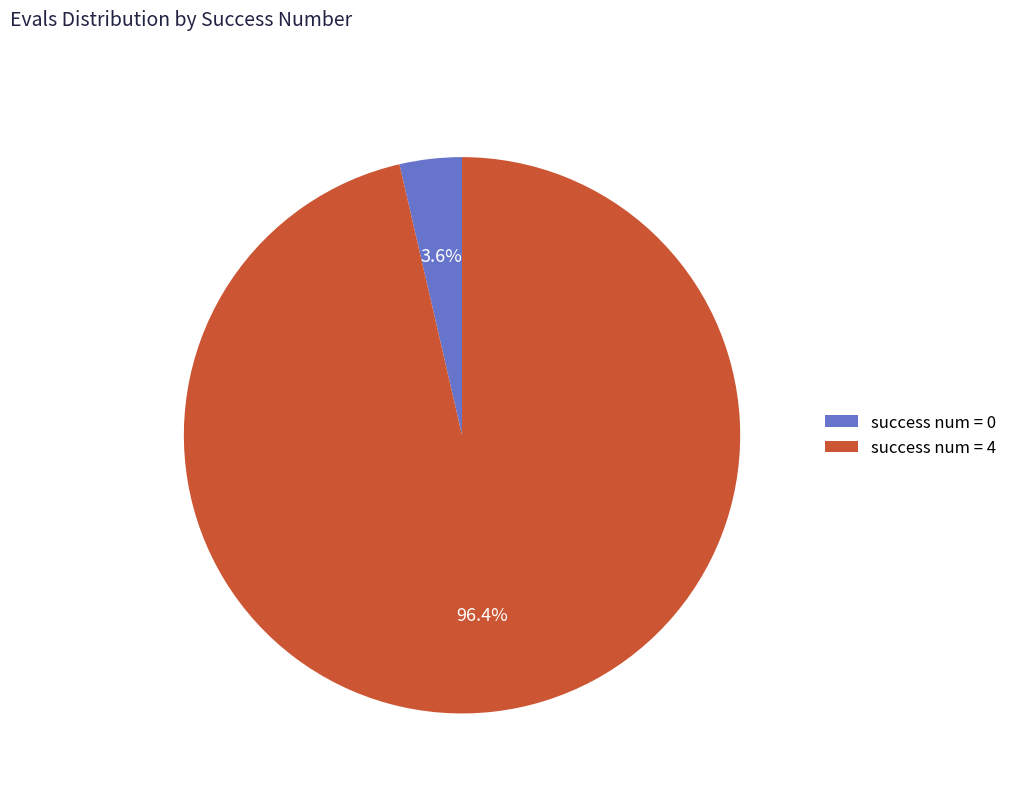

To the nearest percent, what percentage of the pie is success num = 4?

96%